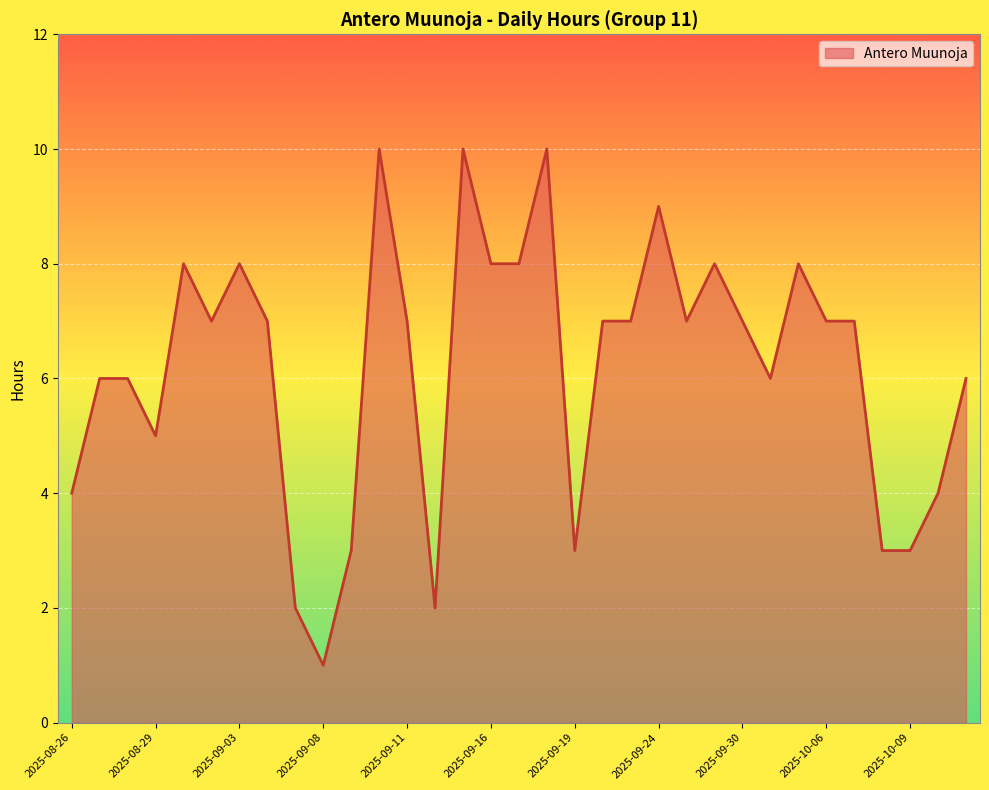

What is the greatest value displayed?

10